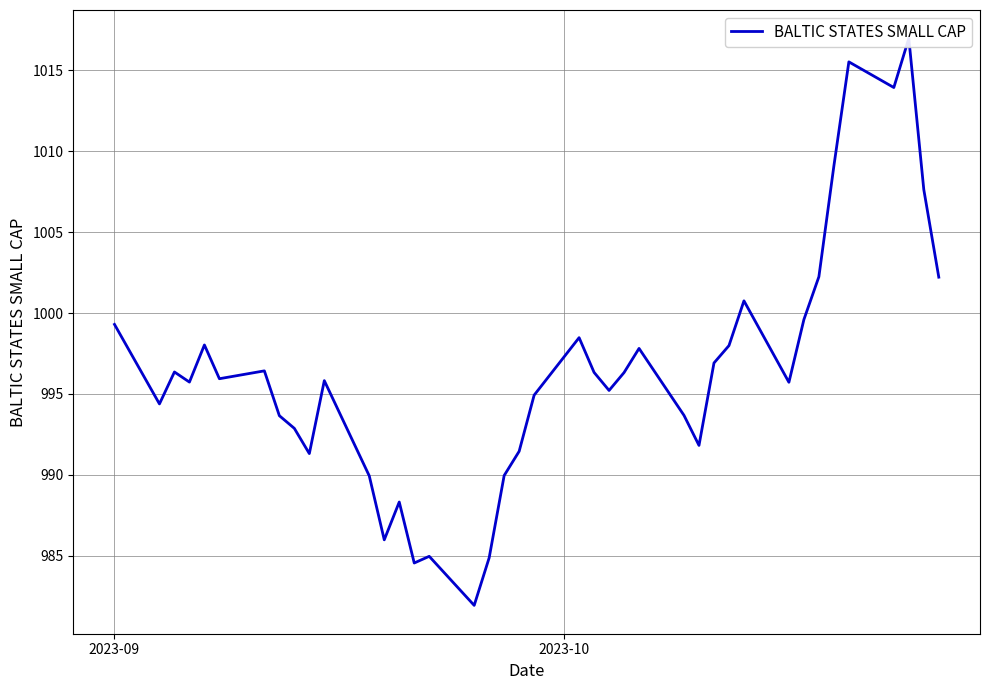

What is the sum of all values?

39854.9